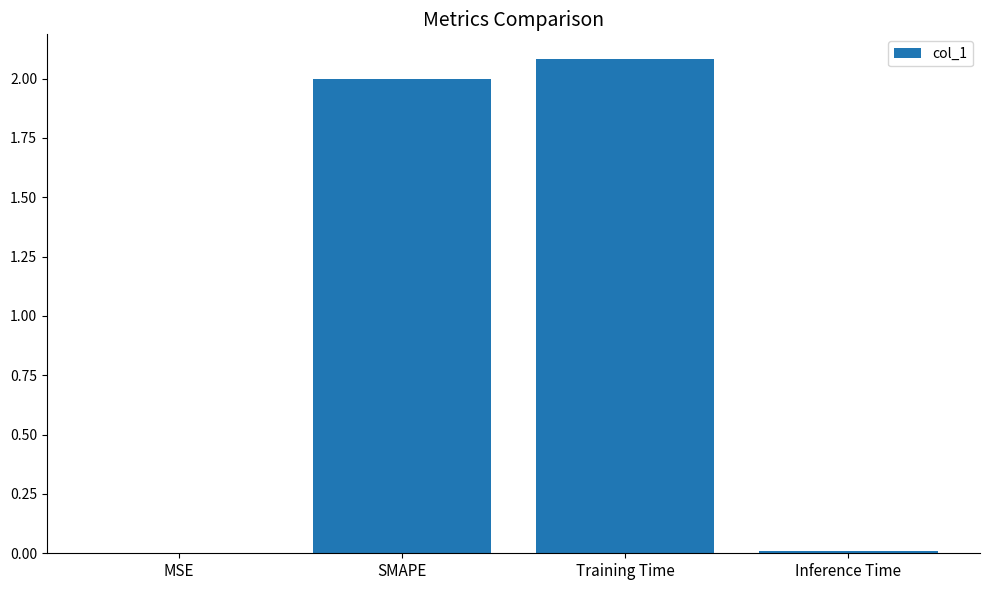

True or false: the data shows 2.1 at Training Time.

True